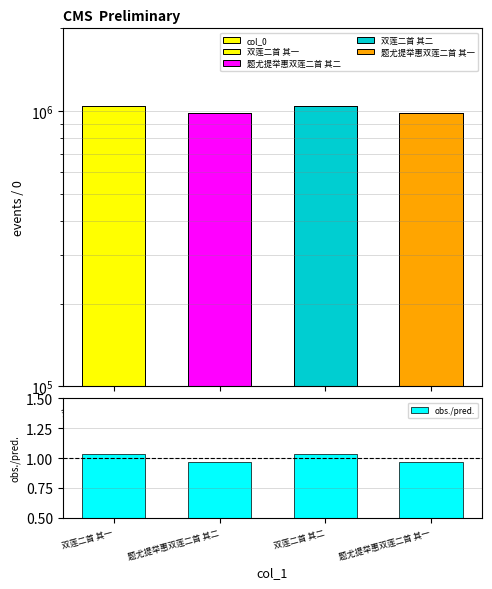

Is the value of obs./pred. at 双莲二首 其一 greater than the value of col_0 at 双莲二首 其一?

No